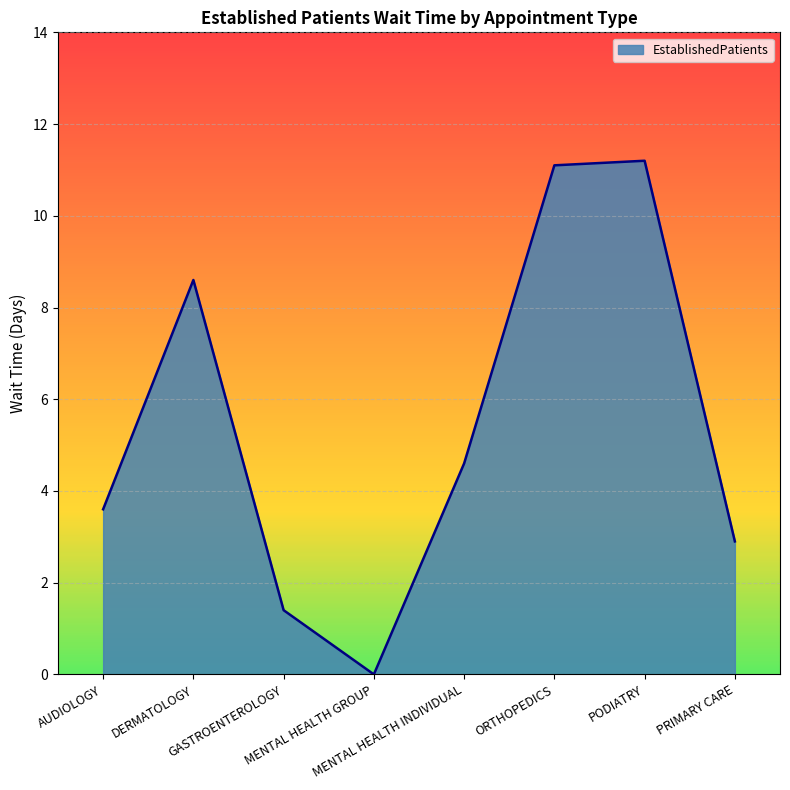

Reading left to right, list all the values displayed in this chart.

AUDIOLOGY=3.6	DERMATOLOGY=8.6	GASTROENTEROLOGY=1.4	MENTAL HEALTH GROUP=0.0	MENTAL HEALTH INDIVIDUAL=4.6	ORTHOPEDICS=11.1	PODIATRY=11.2	PRIMARY CARE=2.9